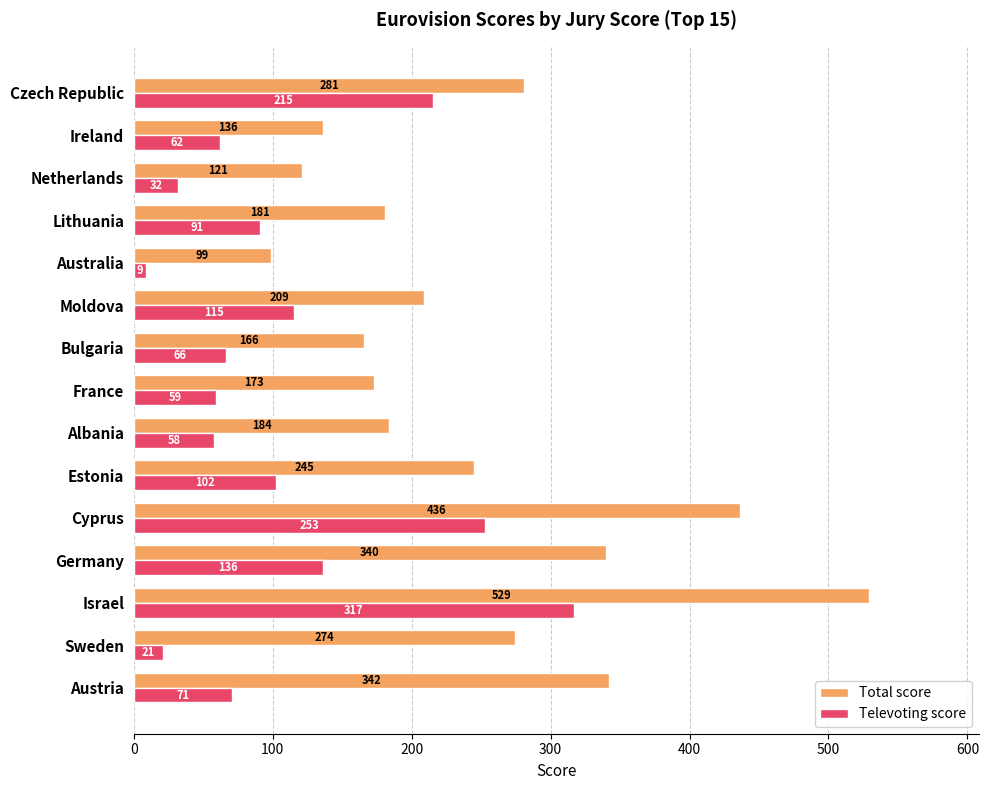

Which series has the largest total across all categories?

Total score